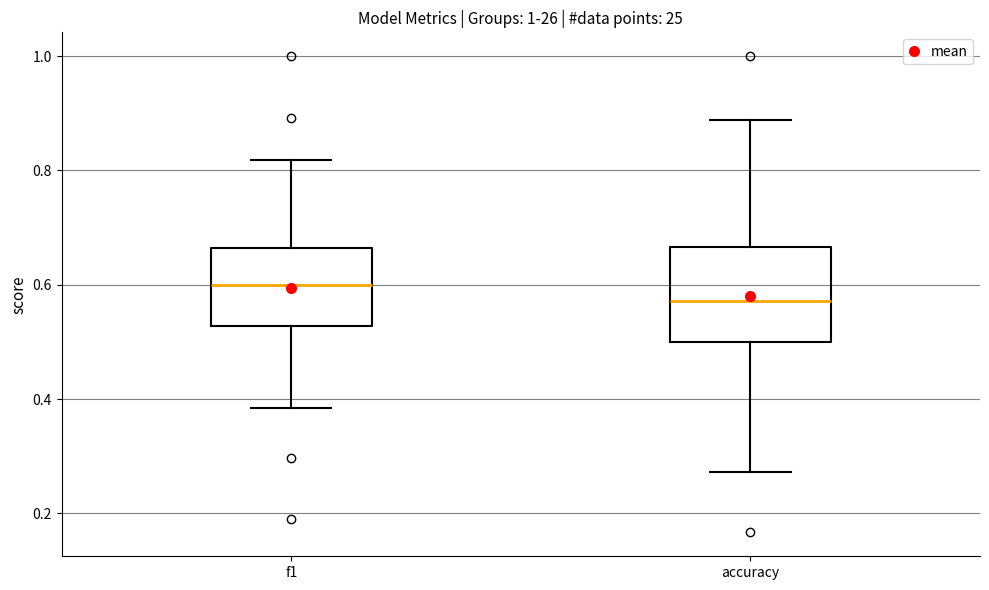

Which box is the tallest, from its lower edge to its upper edge?

accuracy